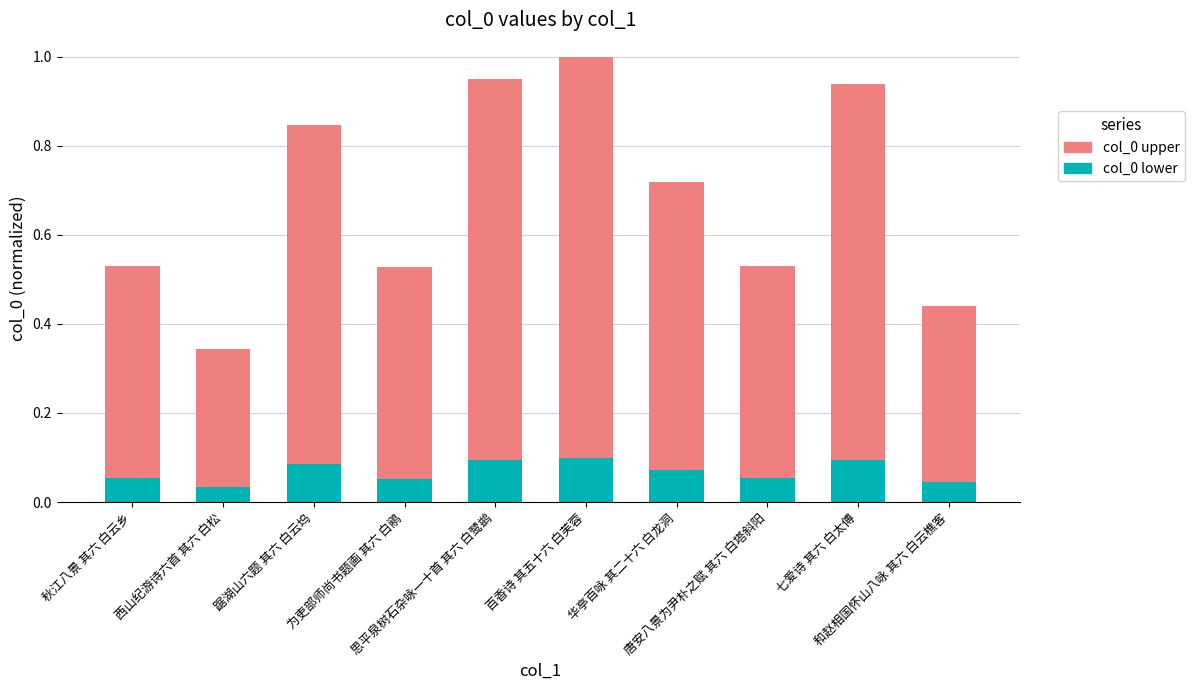

What is the sum of all col_0 lower values?

0.7